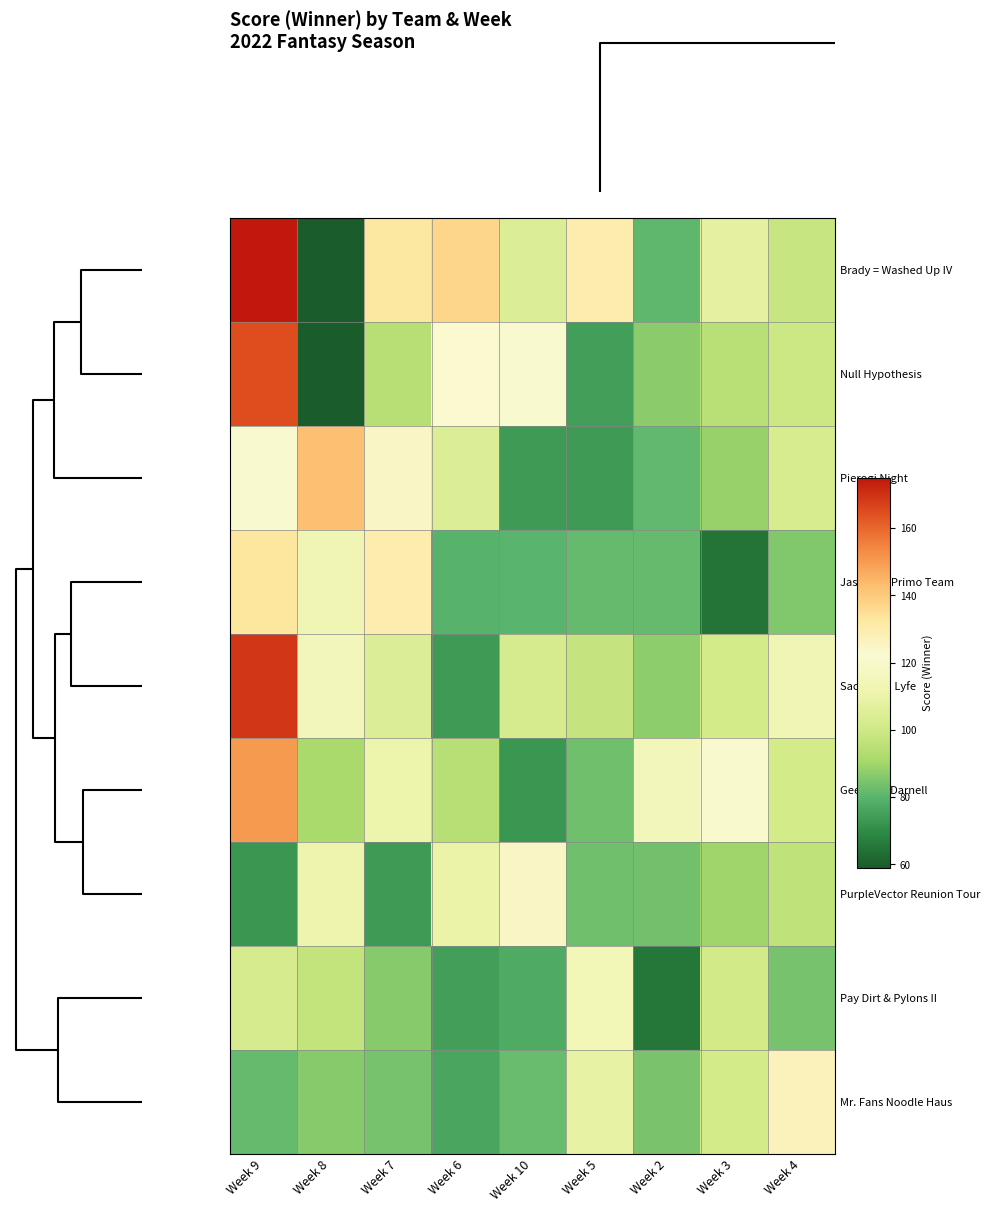

At how many categories does at least one series exceed 161?

1